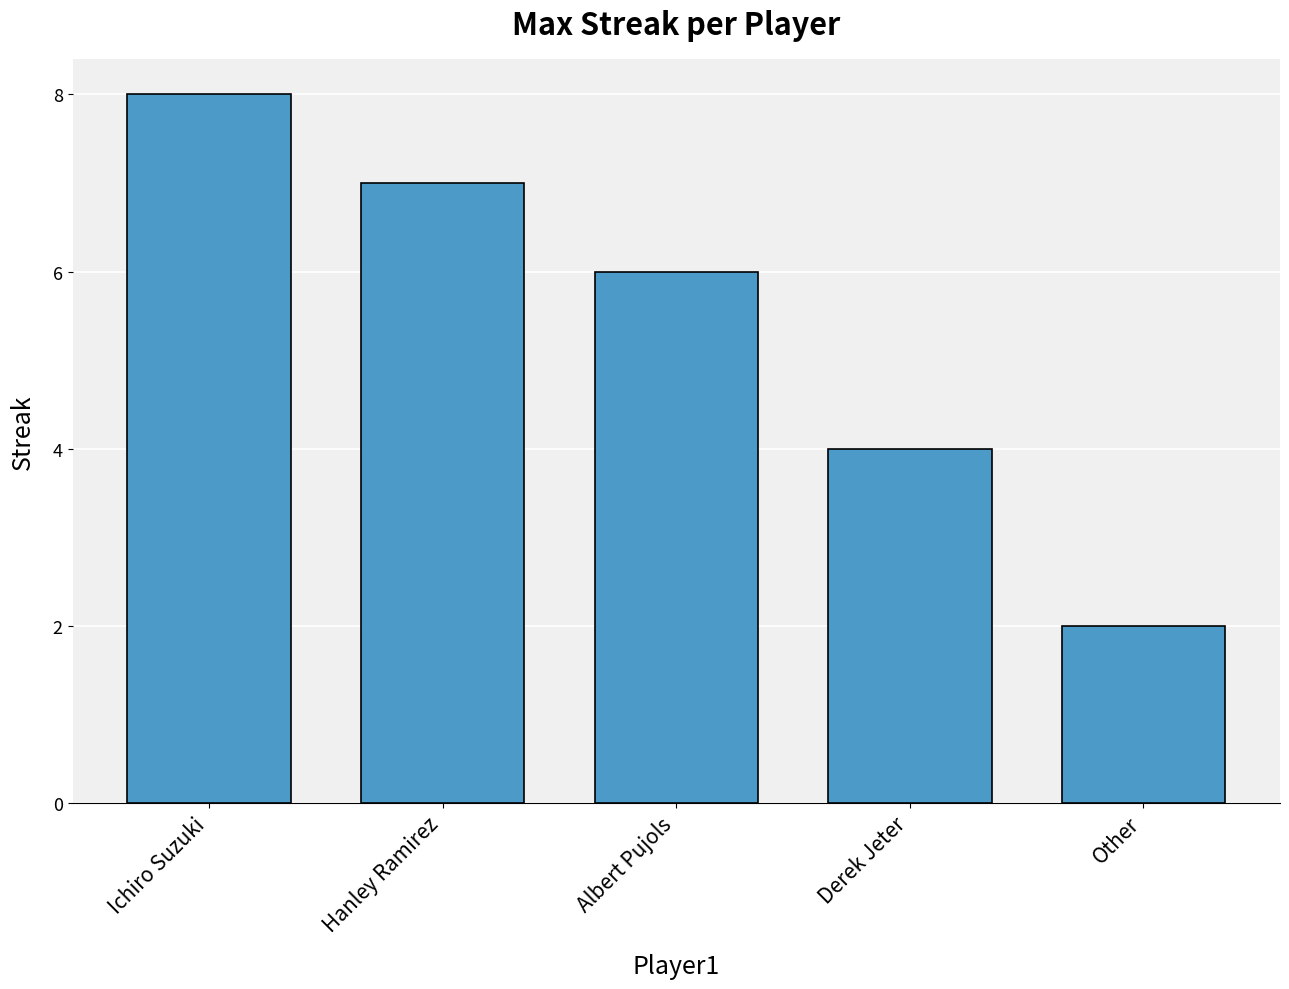

What is the value of the 1st bar from the left?

8